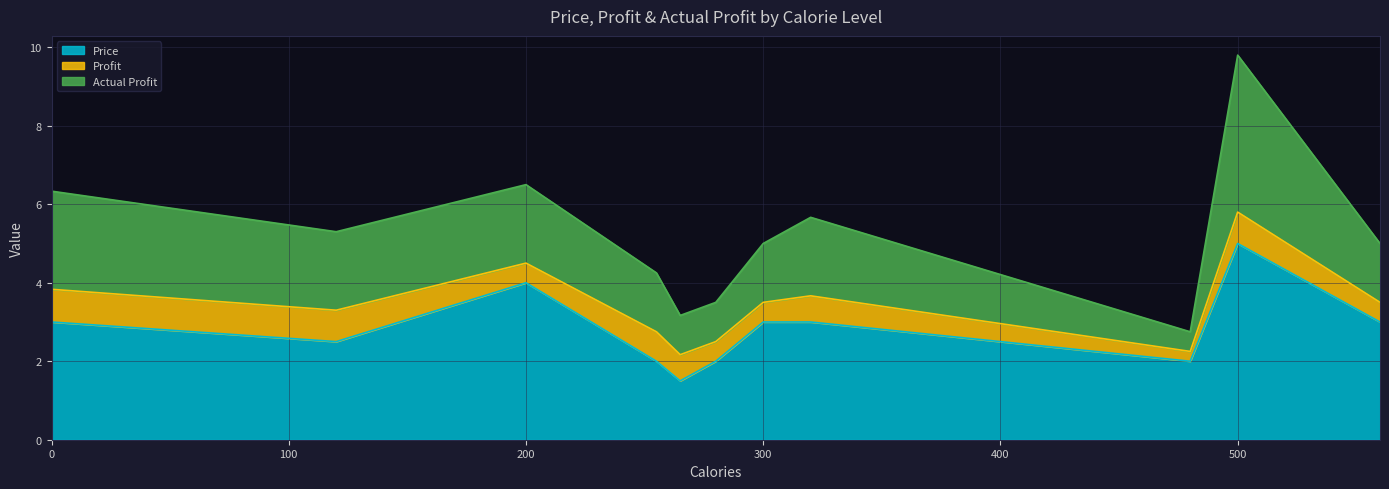

What is the spread (max minus min) of values at 255?

1.2